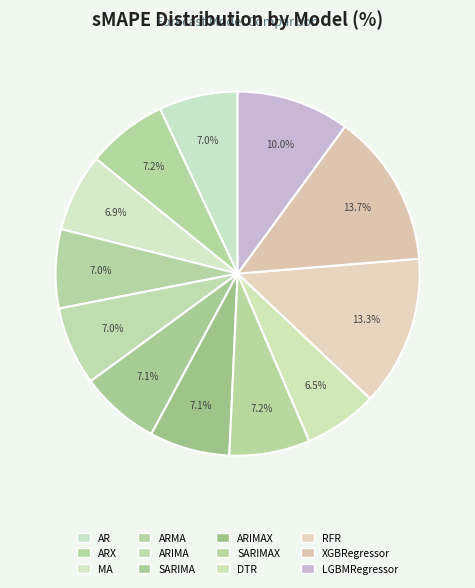

What is the ratio of the value at AR to the value at SARIMA?

1.0